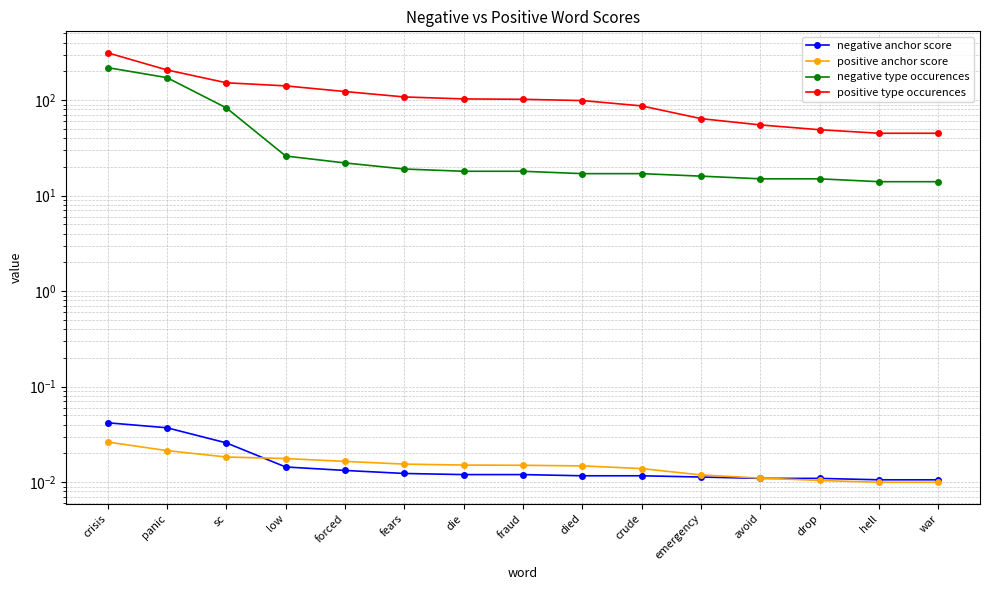

What is the average value of the positive type occurences series?

112.9